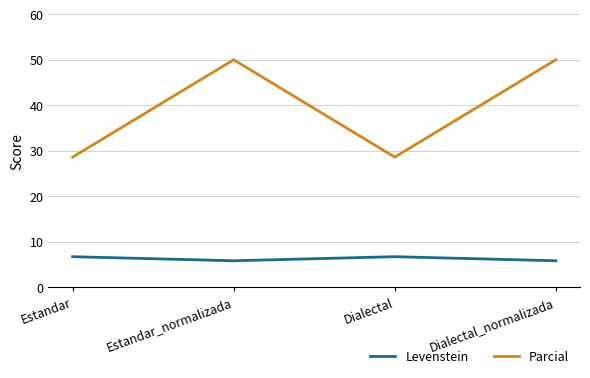

Which series has the largest total across all categories?

Parcial